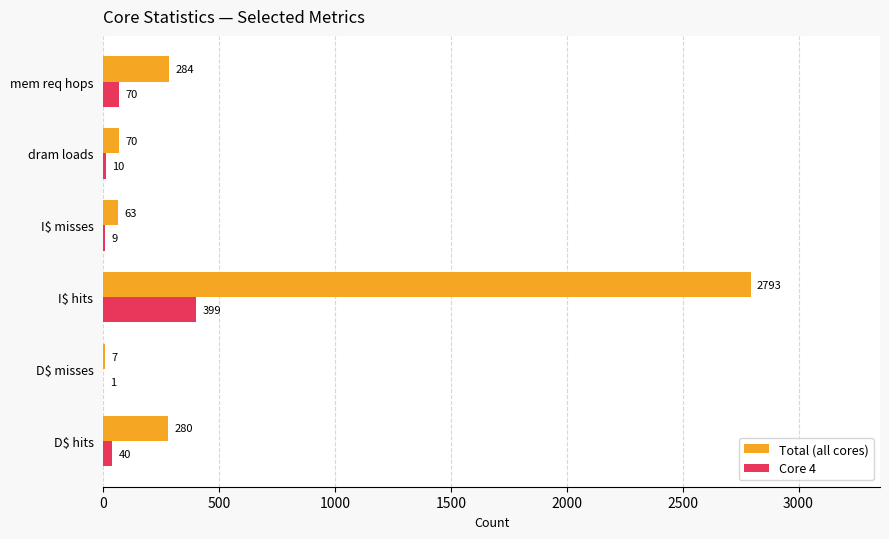

At which category is the sum across all series the highest?

I$ hits